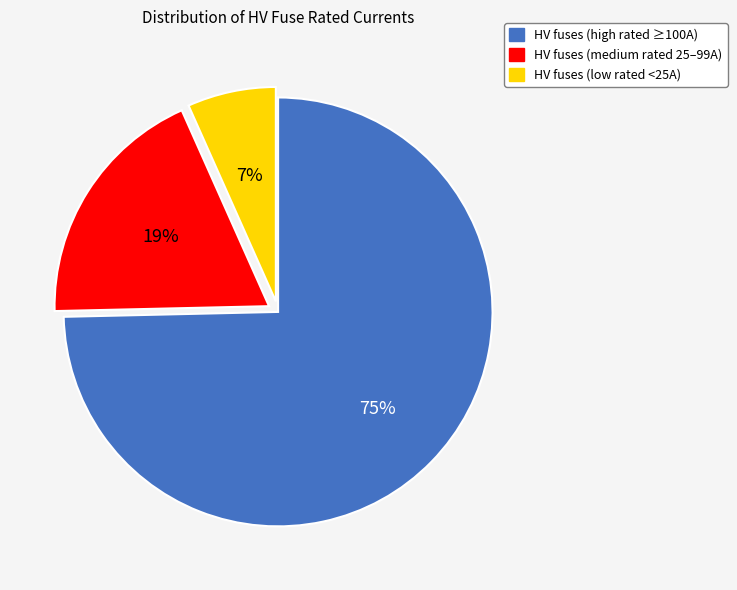

To the nearest percent, what is the average slice percentage?

33%